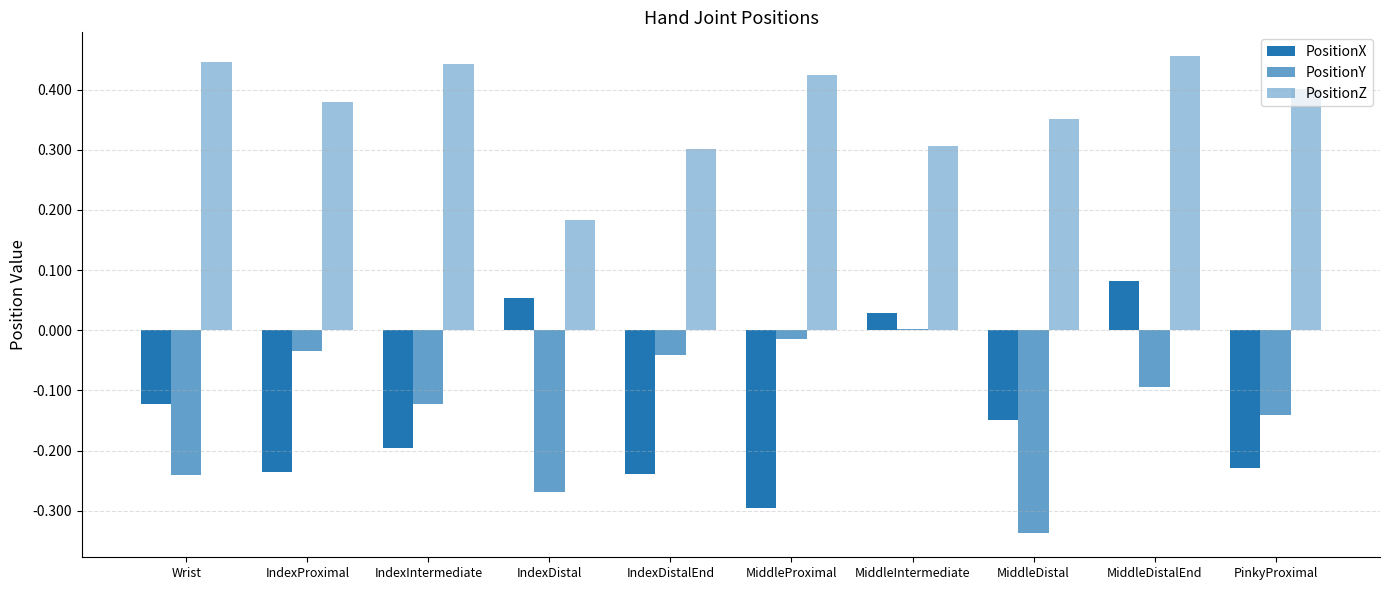

What is the sum of the PositionX values at MiddleProximal and IndexProximal?

-0.5